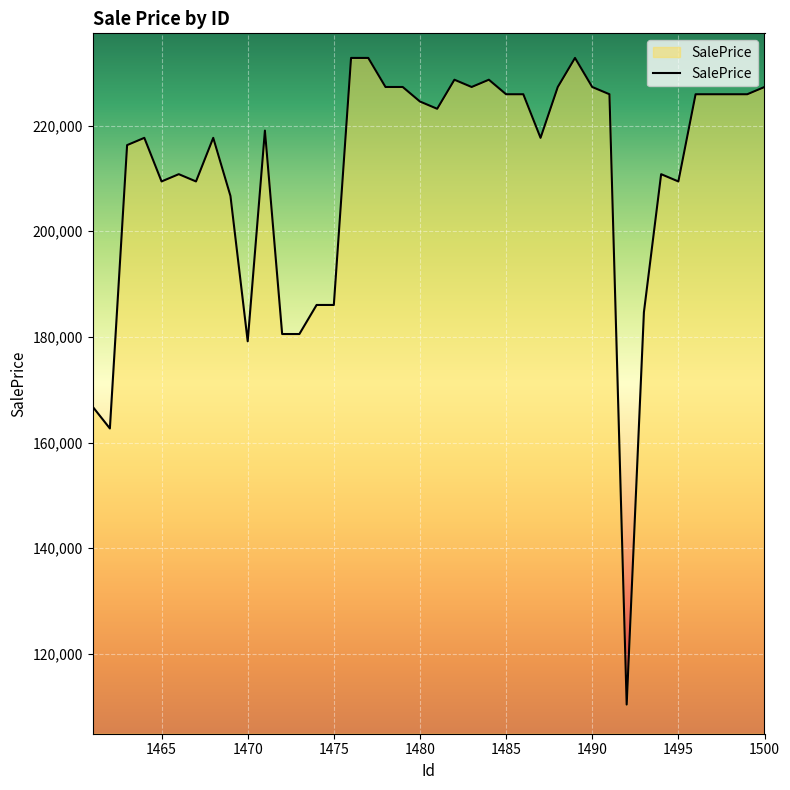

Does the chart have visible grid lines?

Yes